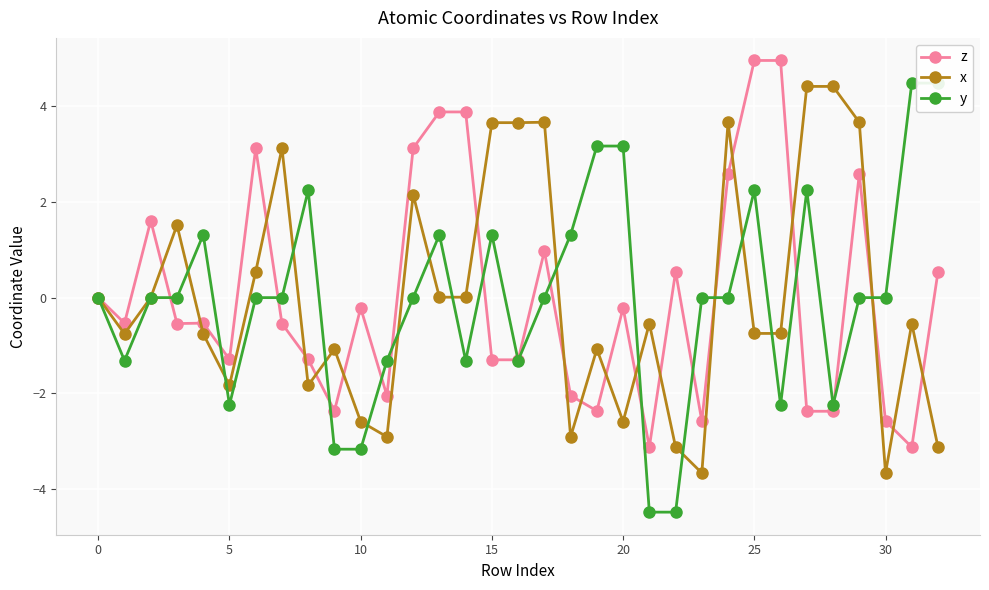

What is the lowest value of the x series?

-3.7